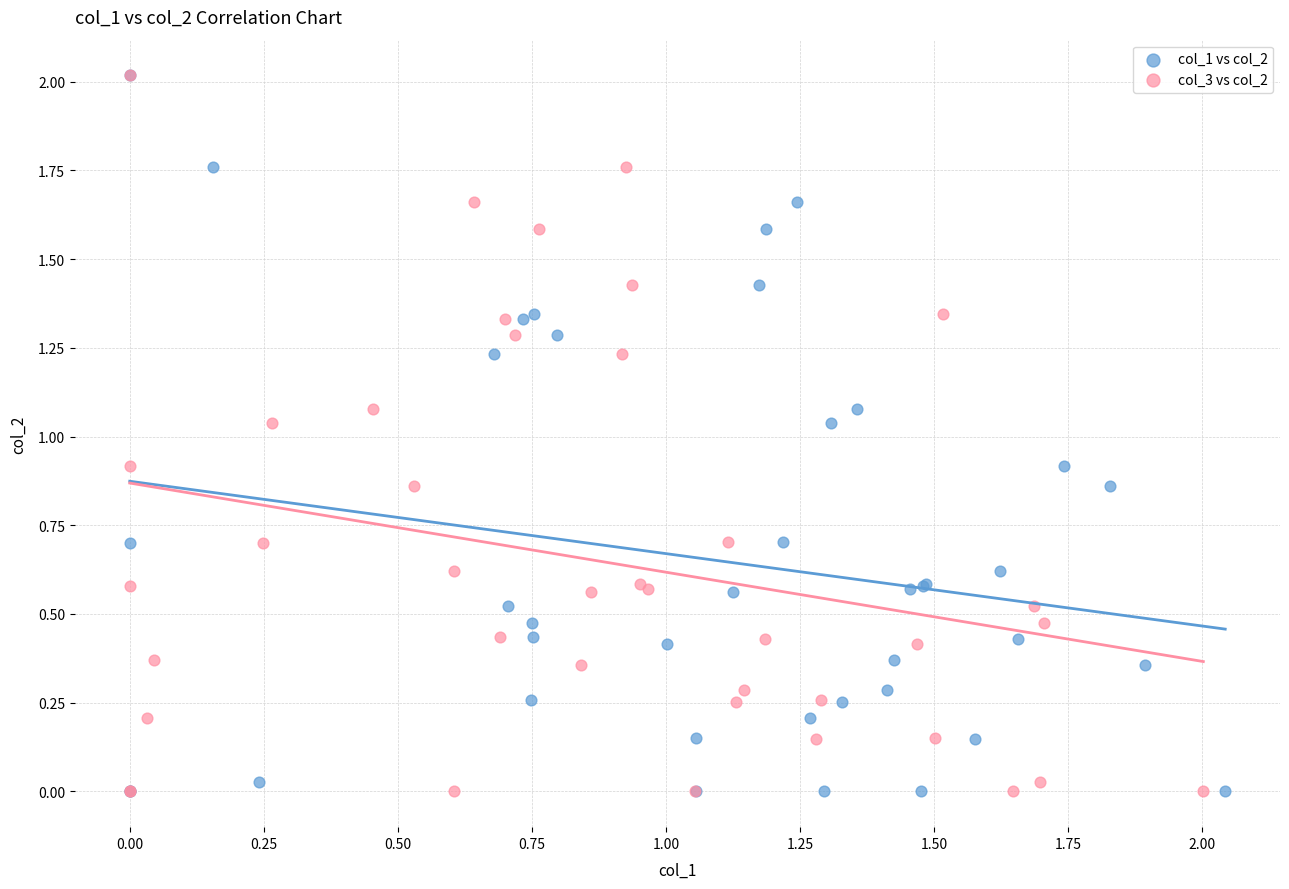

What are all the series names shown in the legend?

col_1 vs col_2, col_3 vs col_2